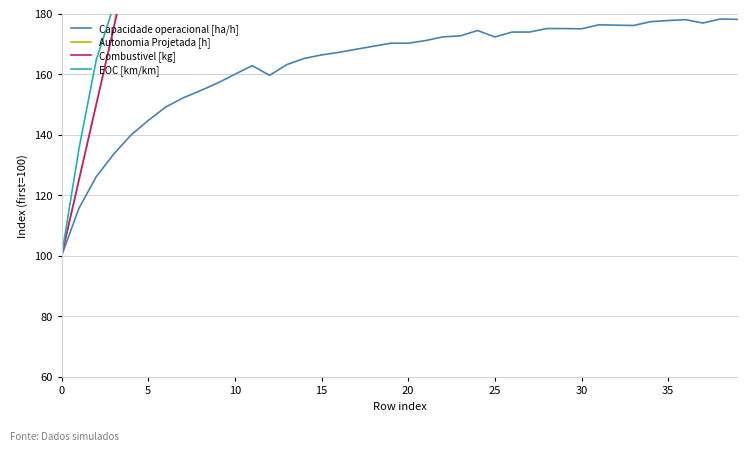

What is the difference between the EOC [km/km] values at 11 and 13?

17.6